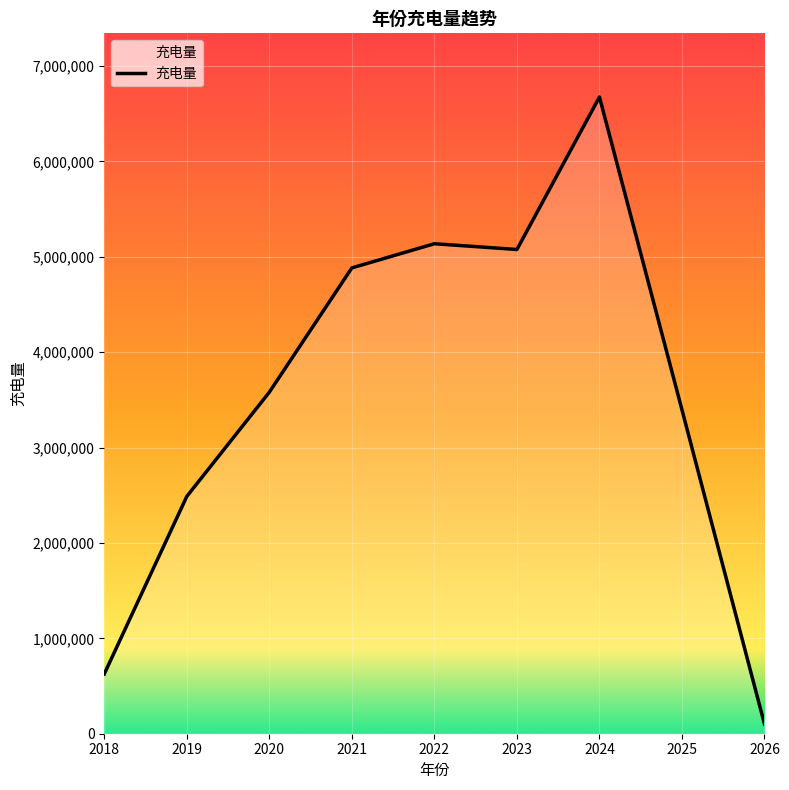

At which label does the data first exceed 3580420?

2020